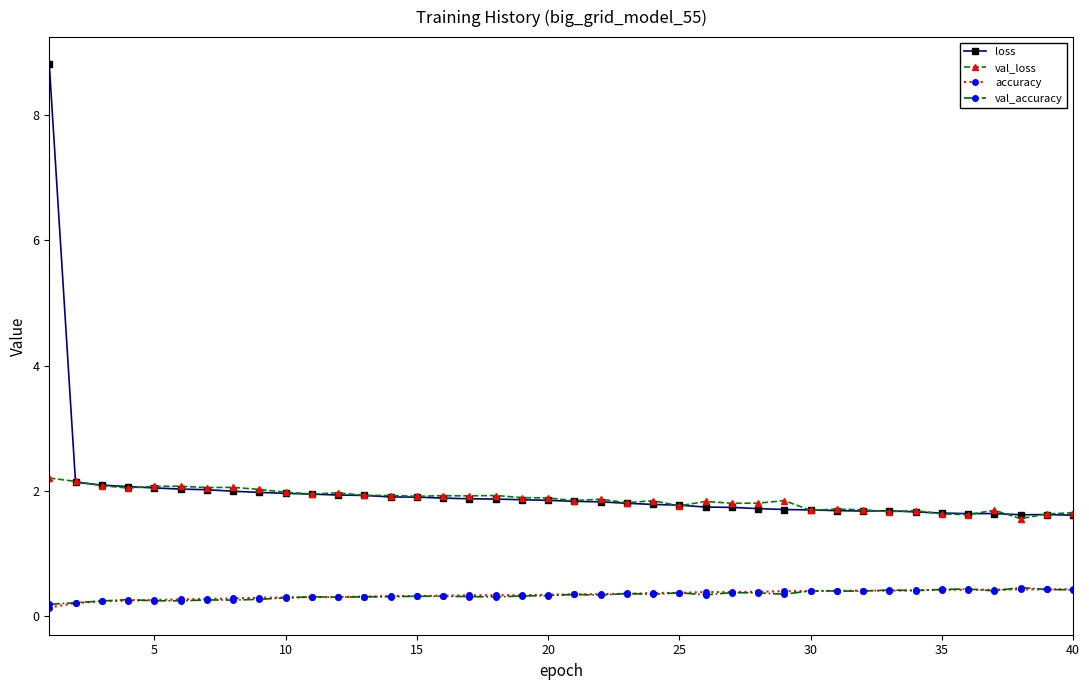

True or false: loss has more than 1 interior local peaks.

True